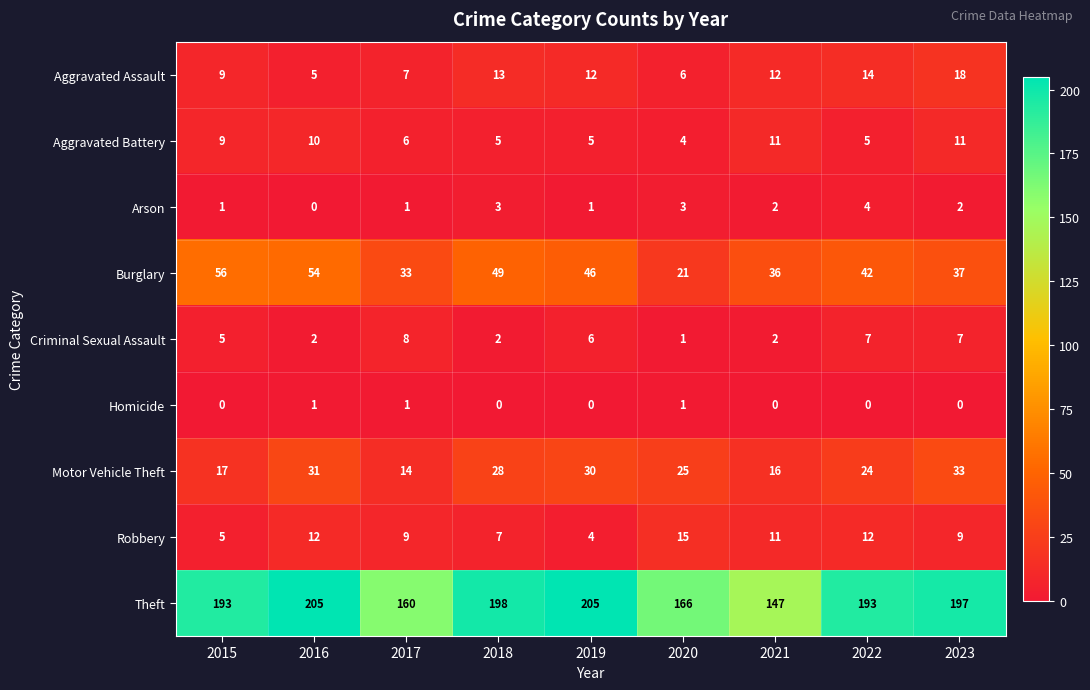

Between 2015 and 2023, which series saw the biggest shift?

Burglary